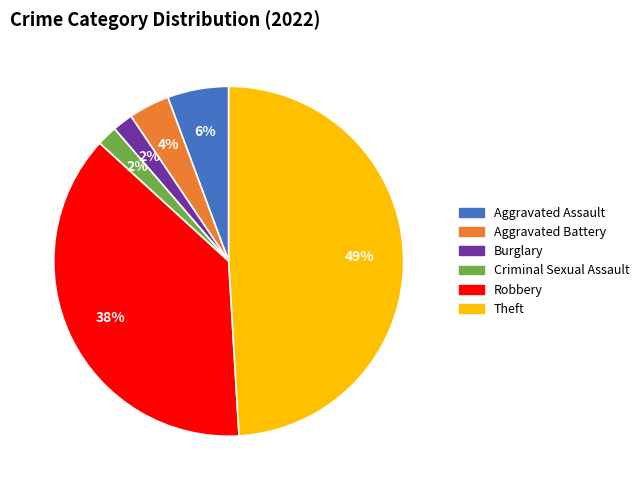

Which slice is the largest?

Theft